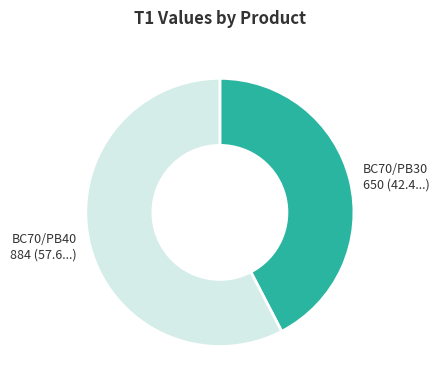

Combined, do BC70/PB40 and BC70/PB30 account for over 50%?

Yes